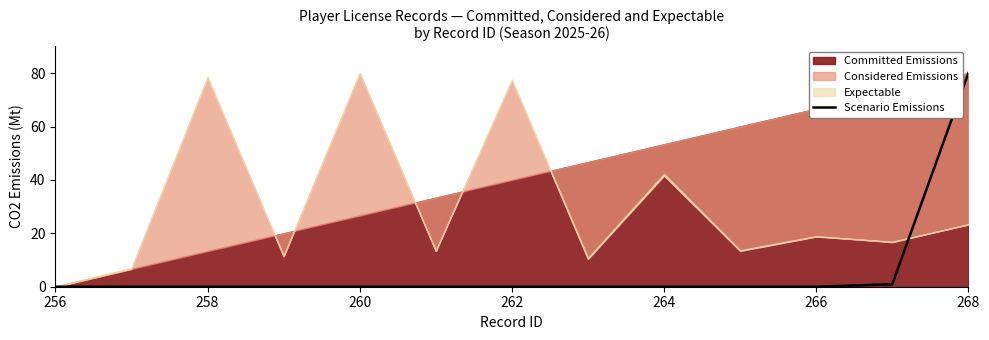

True or false: Scenario Emissions has a value of 42.3 at 266.

False